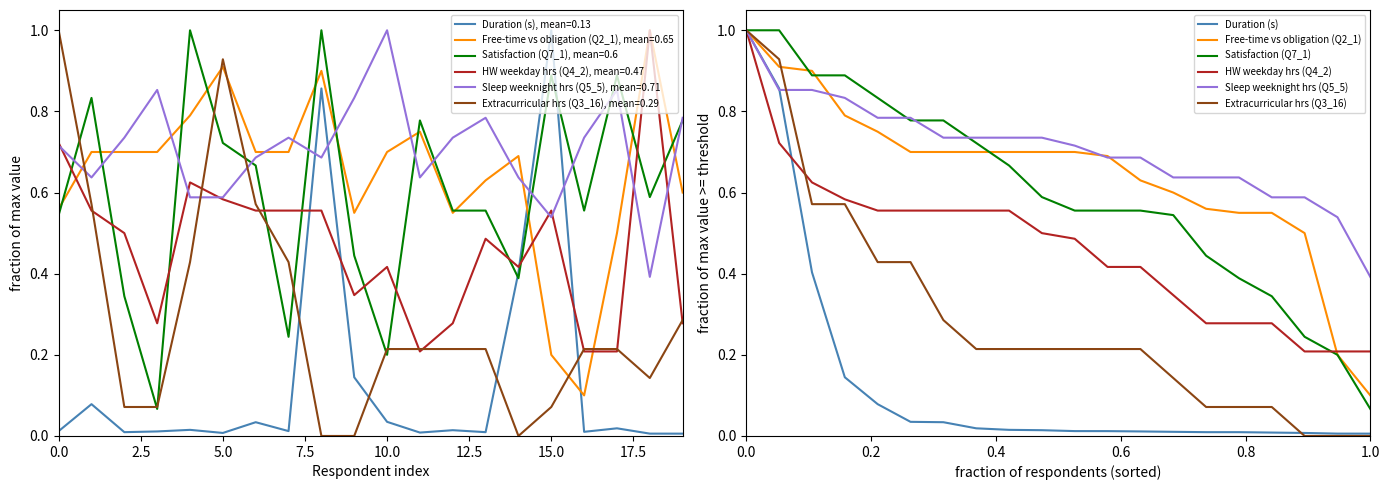

Is it true that Satisfaction (Q7_1) equals 1.7 at 0.0?

False